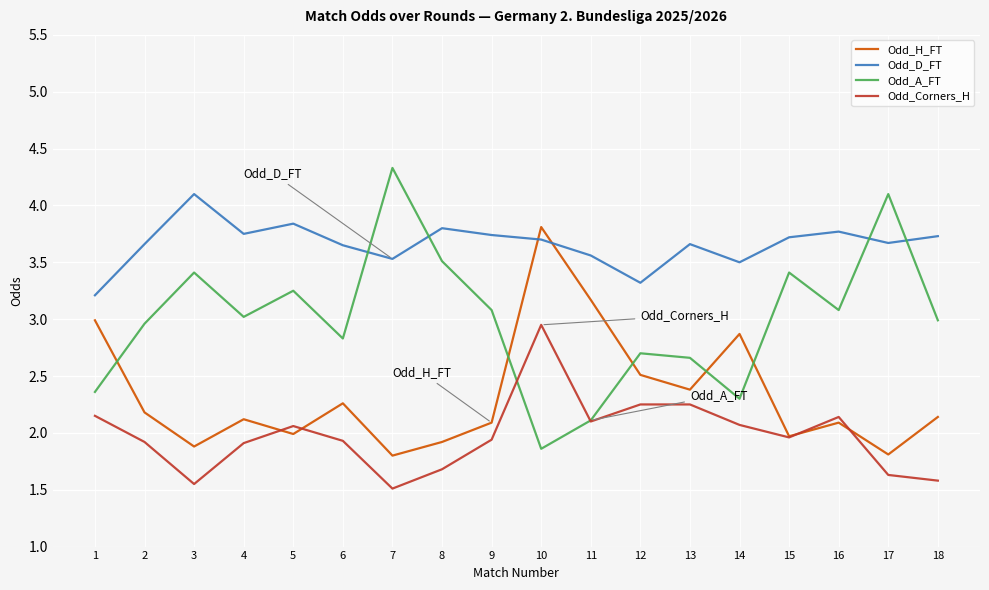

At 2, list the series in order from largest to smallest.

Odd_D_FT, Odd_A_FT, Odd_H_FT, Odd_Corners_H